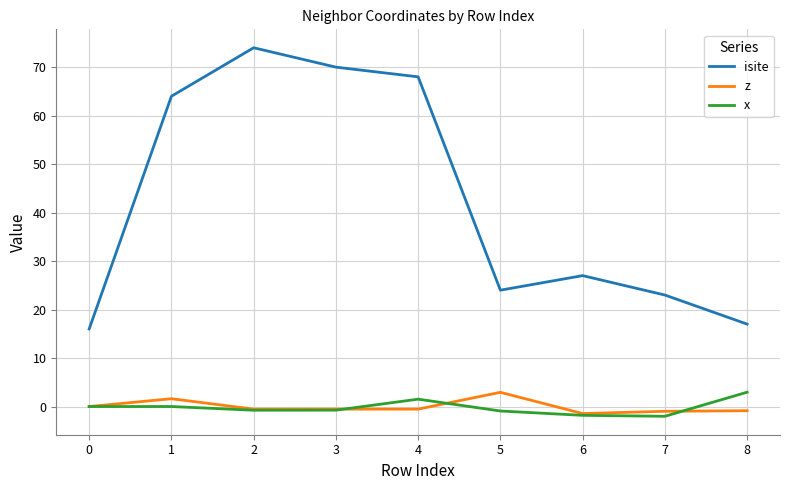

At which category is the sum across all series the highest?

2